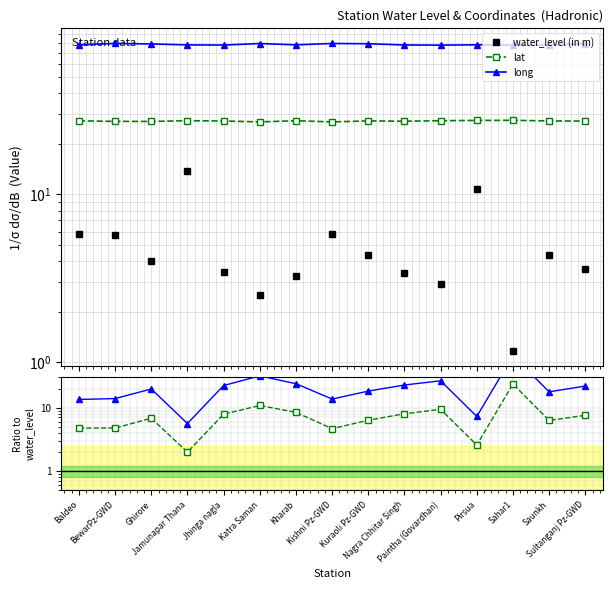

At how many categories does at least one series exceed 18?

15